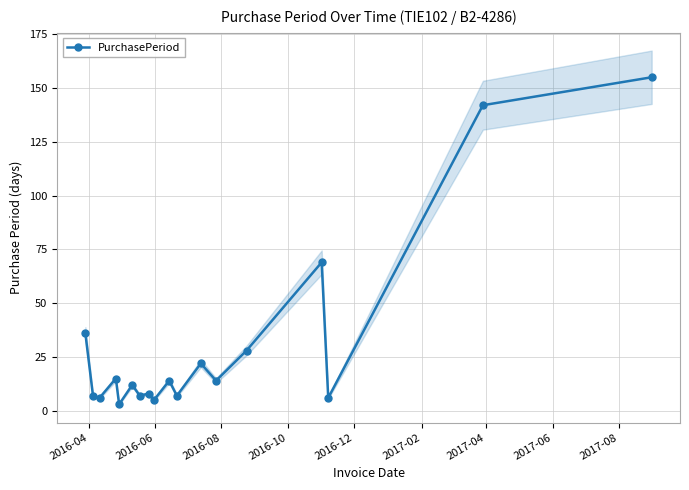

True or false: there are more than 0 points higher than both neighbors.

True